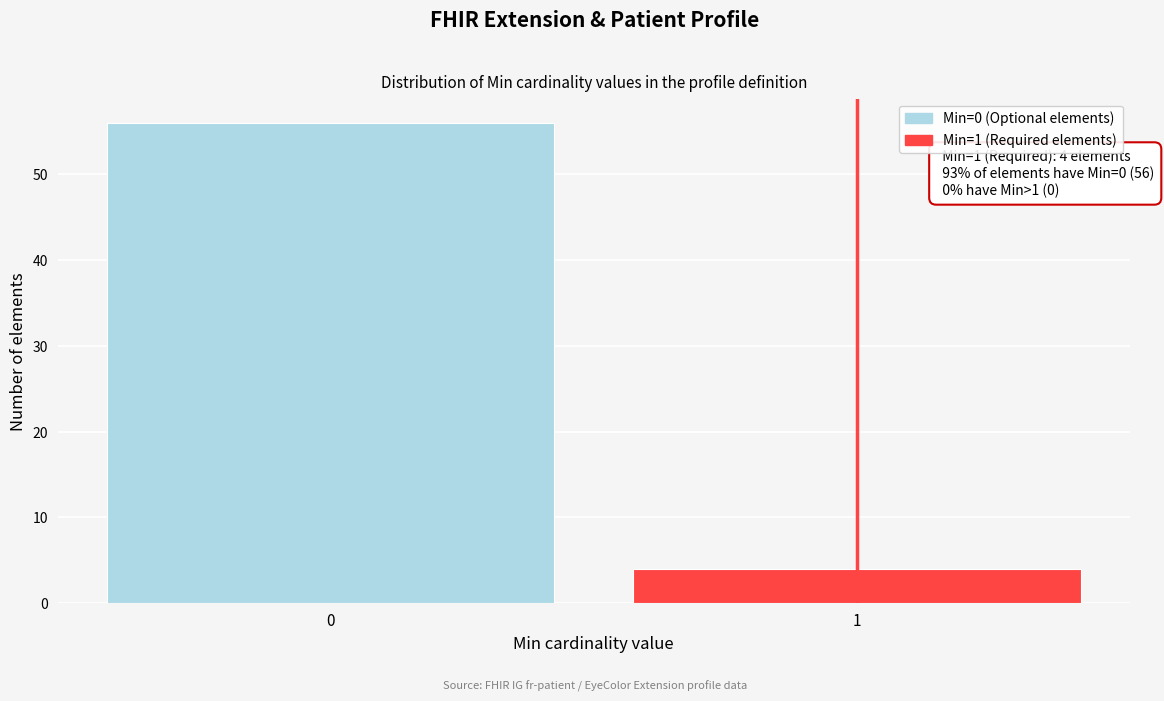

Reading left to right, transcribe all the data shown in this chart.

56	4